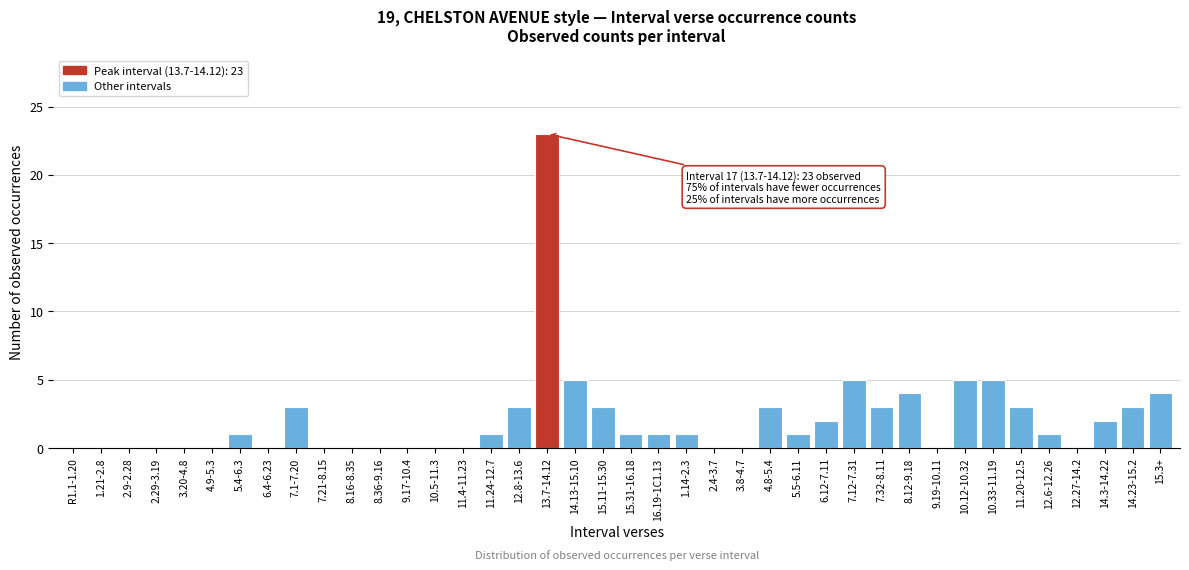

Which label corresponds to the largest value in the chart?

13.7-14.12